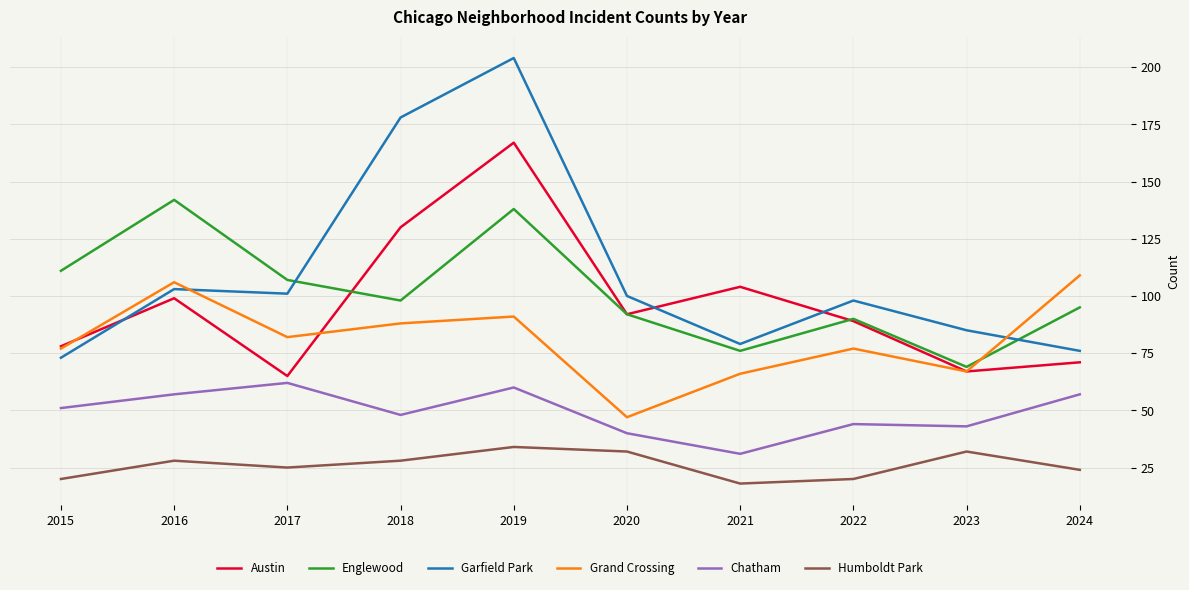

True or false: Humboldt Park has more than 2 points higher than both neighbors.

True